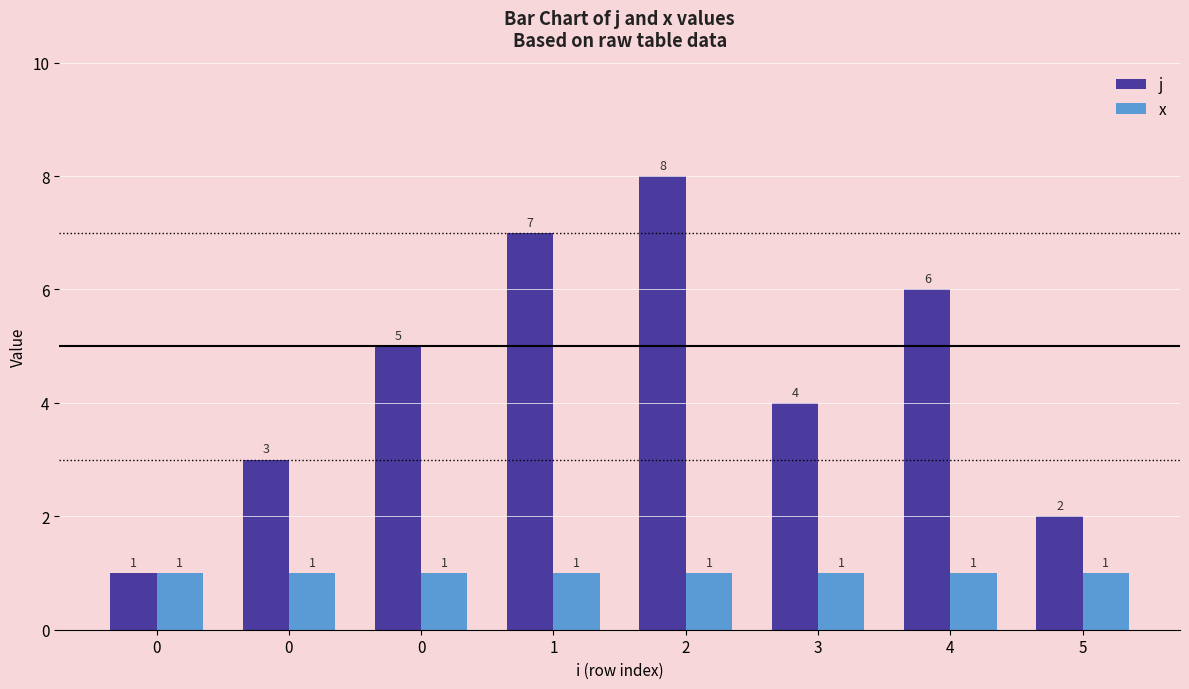

Is it true that x equals 2 at 2?

False